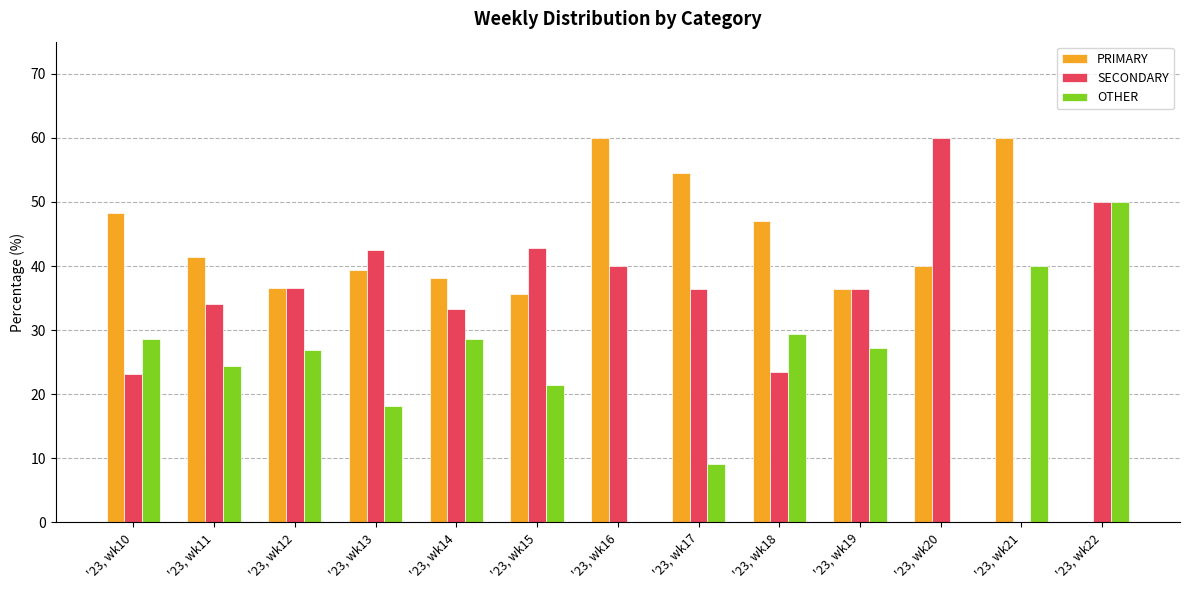

What is the average value of the OTHER series?

23.4